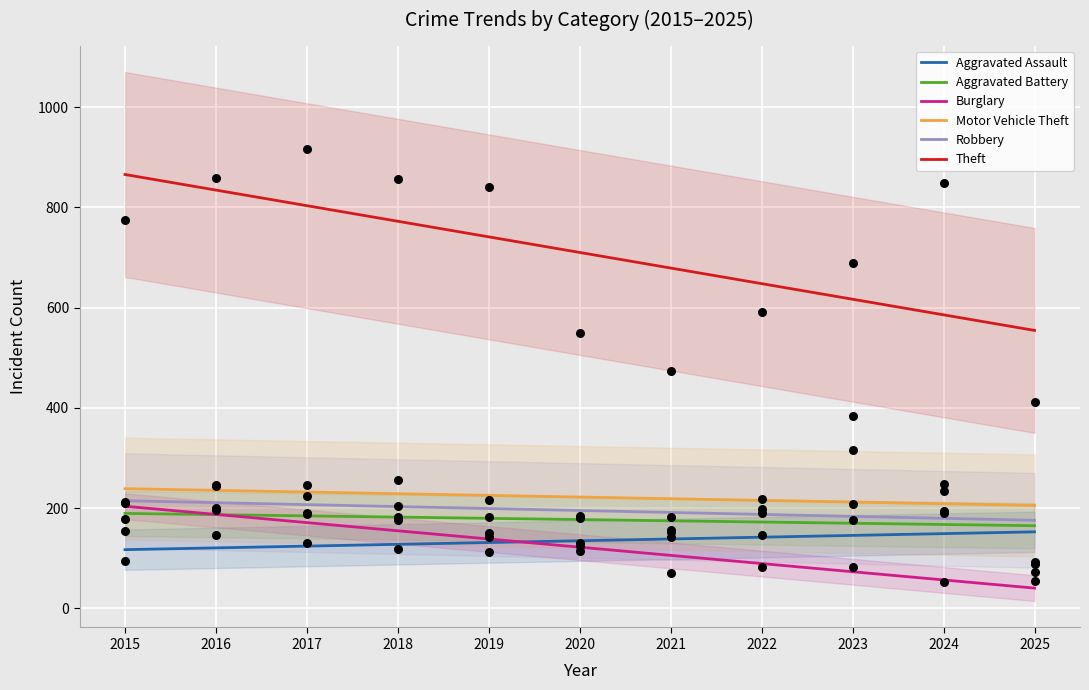

Which series reaches the maximum Y coordinate?

Theft